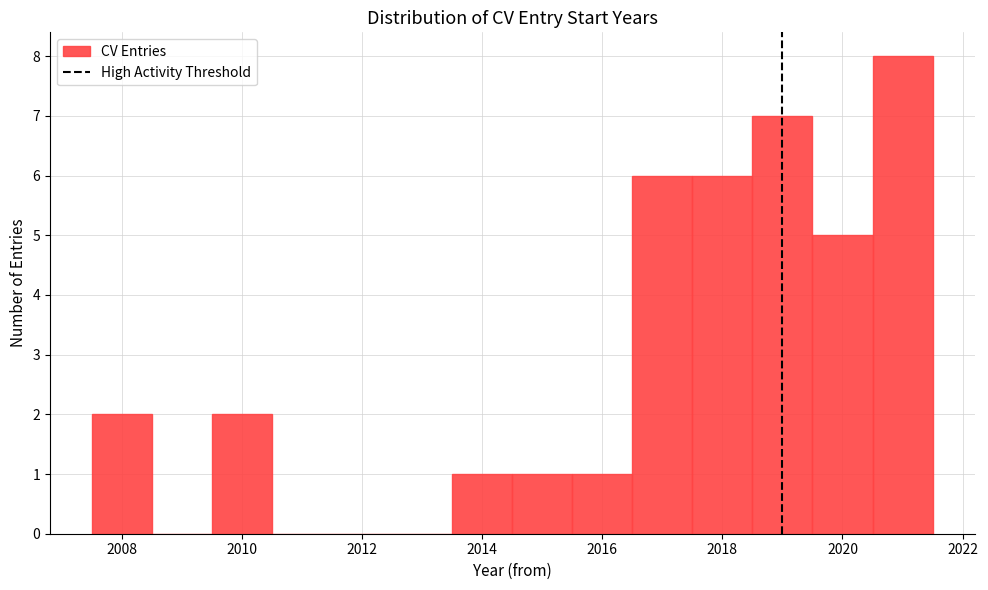

Over which range of the x-axis is the bar tallest?

2020.5 to 2021.5